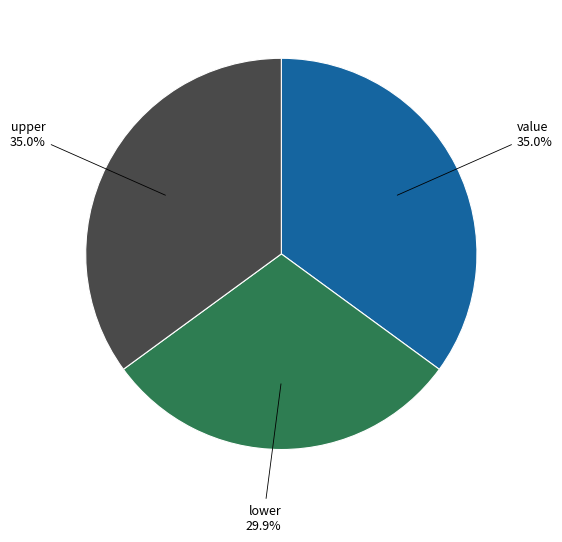

How many segments does this pie chart have?

3